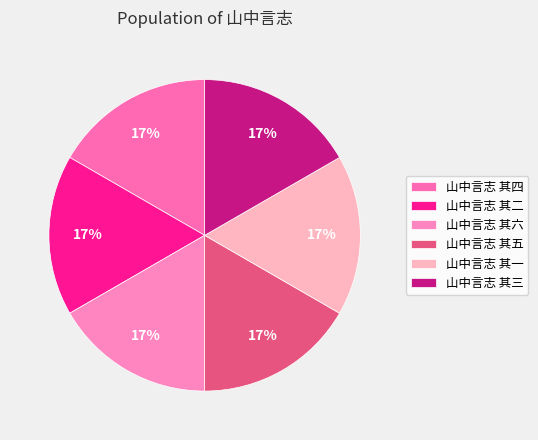

To the nearest percent, what portion does 山中言志 其六 represent?

17%